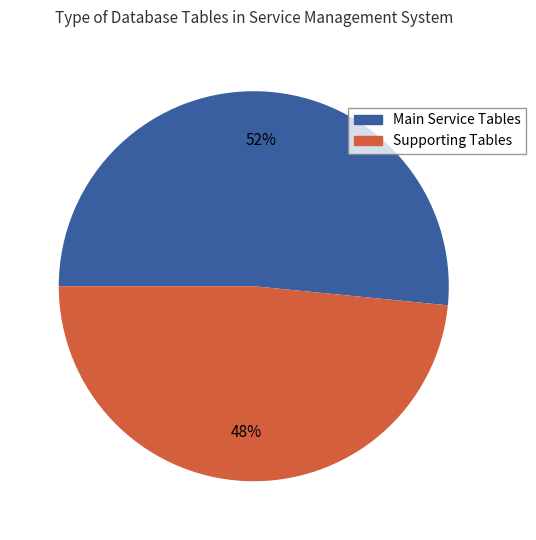

To the nearest percent, what is the average slice percentage?

50%